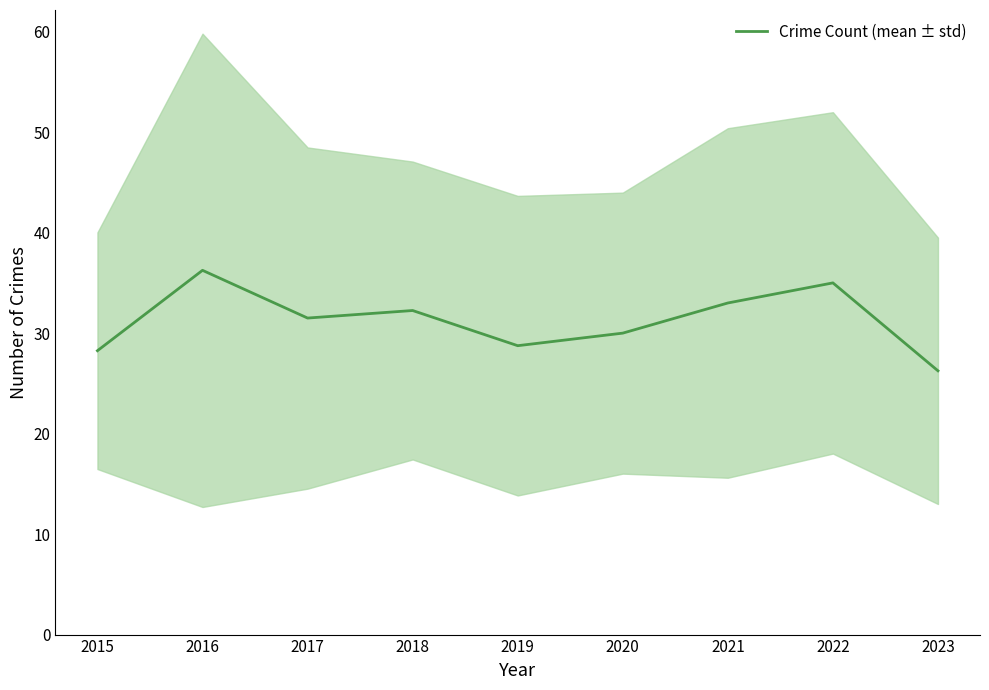

How many lines are shown in the chart?

1